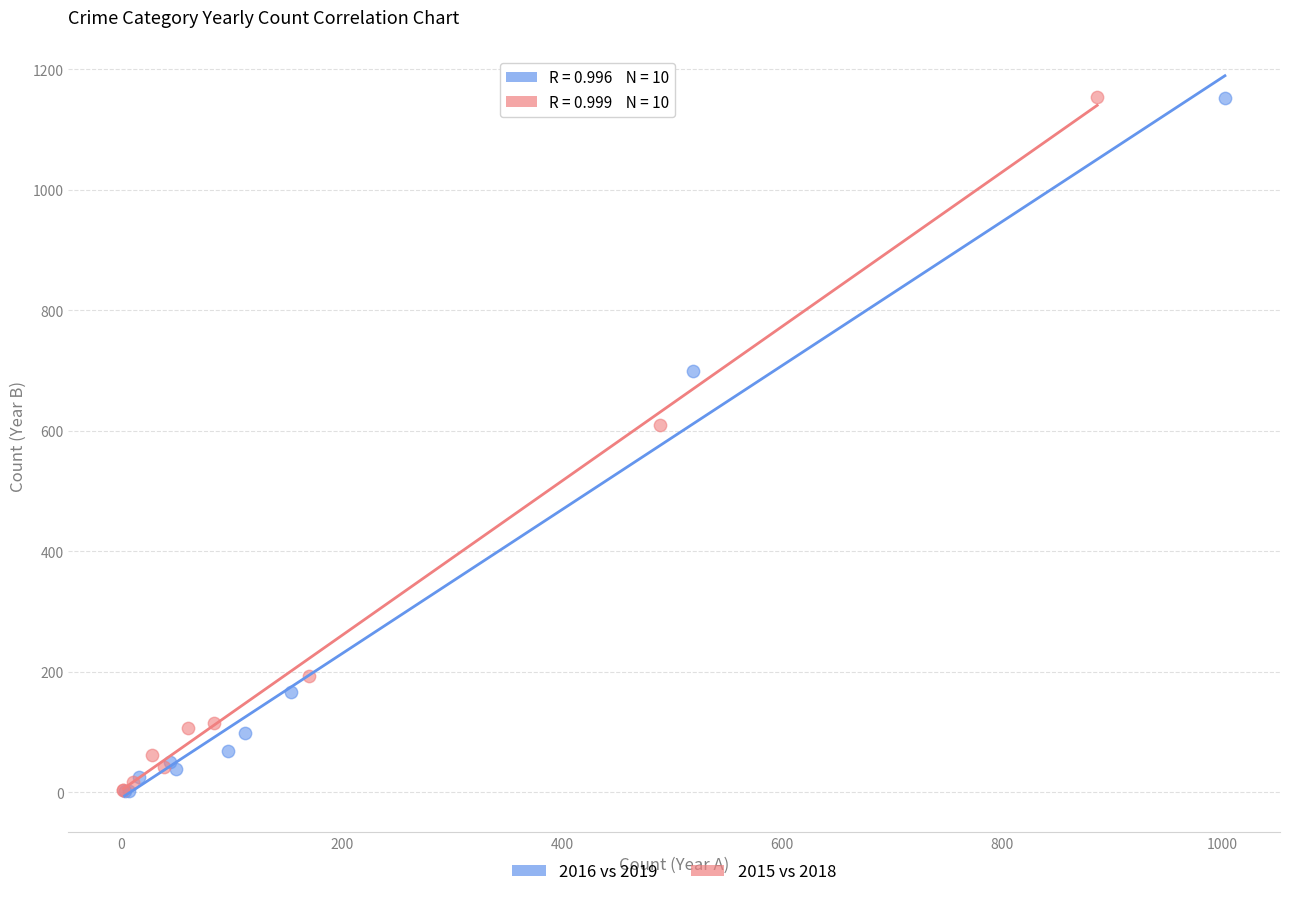

Which series has the largest Y range (max minus min)?

2015 vs 2018